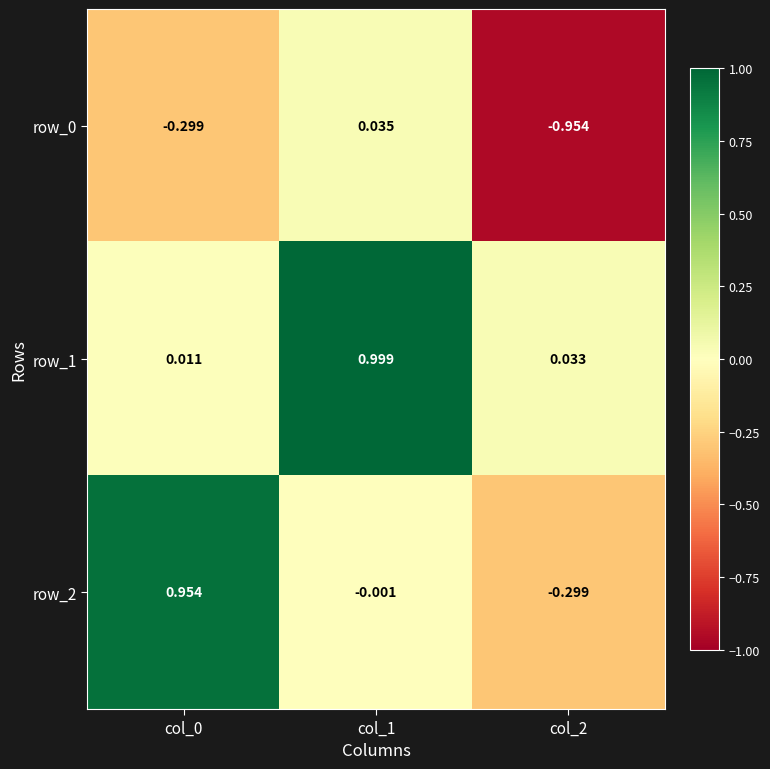

Is the value of row_2 at col_0 greater than the value of row_0 at col_0?

Yes